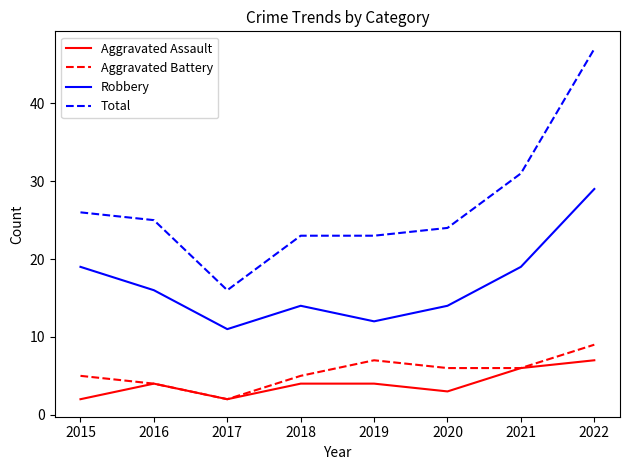

The value of Robbery at 2015 is 11. True or false?

False